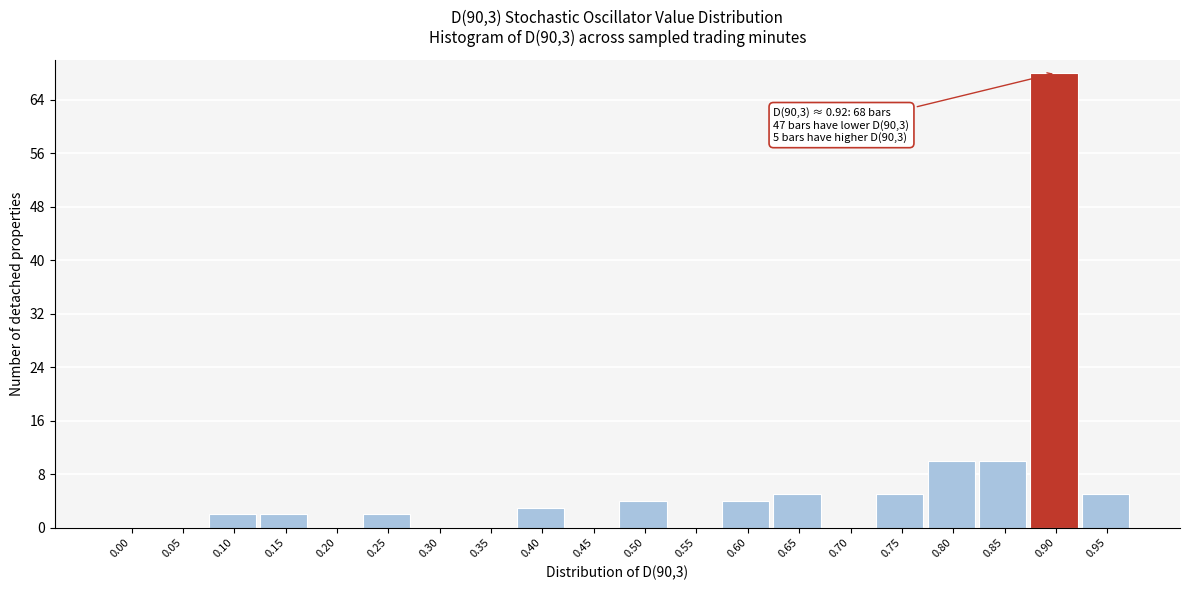

Reading left to right, what are all the values shown in this chart?

0.00=0	0.05=0	0.10=2	0.15=2	0.20=0	0.25=2	0.30=0	0.35=0	0.40=3	0.45=0	0.50=4	0.55=0	0.60=4	0.65=5	0.70=0	0.75=5	0.80=10	0.85=10	0.90=68	0.95=5